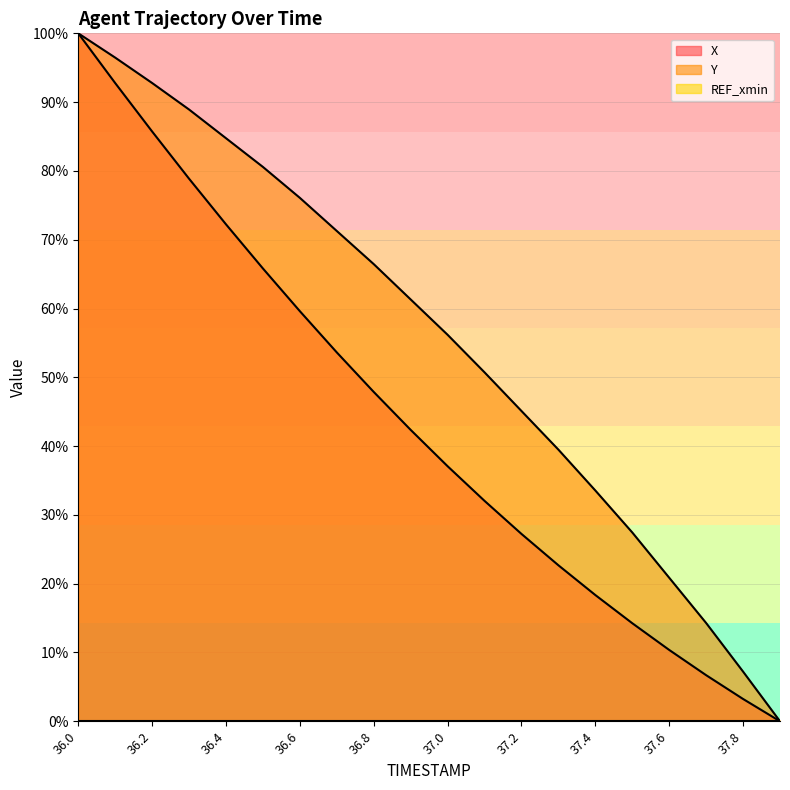

How many lines are shown in the chart?

3